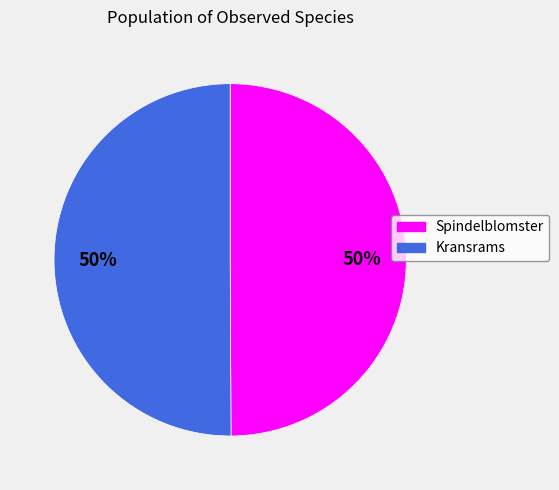

How many segments does this pie chart have?

2